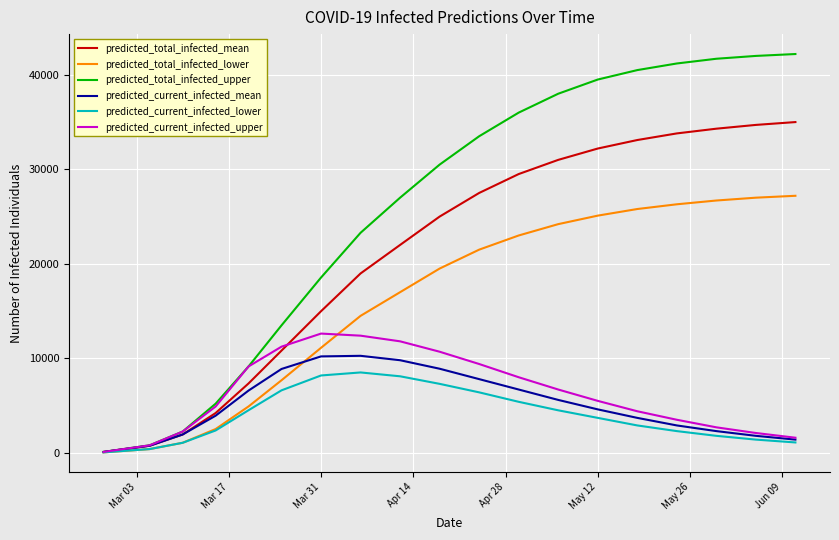

Which series has the widest spread of values?

predicted_total_infected_upper